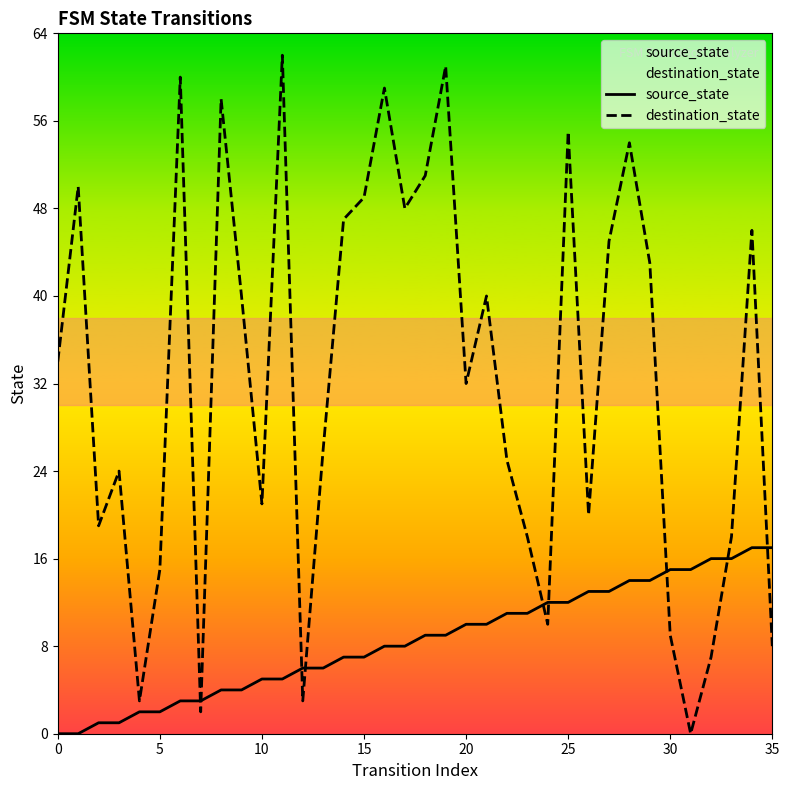

What is the difference between the maximum and minimum values in the destination_state series?

62